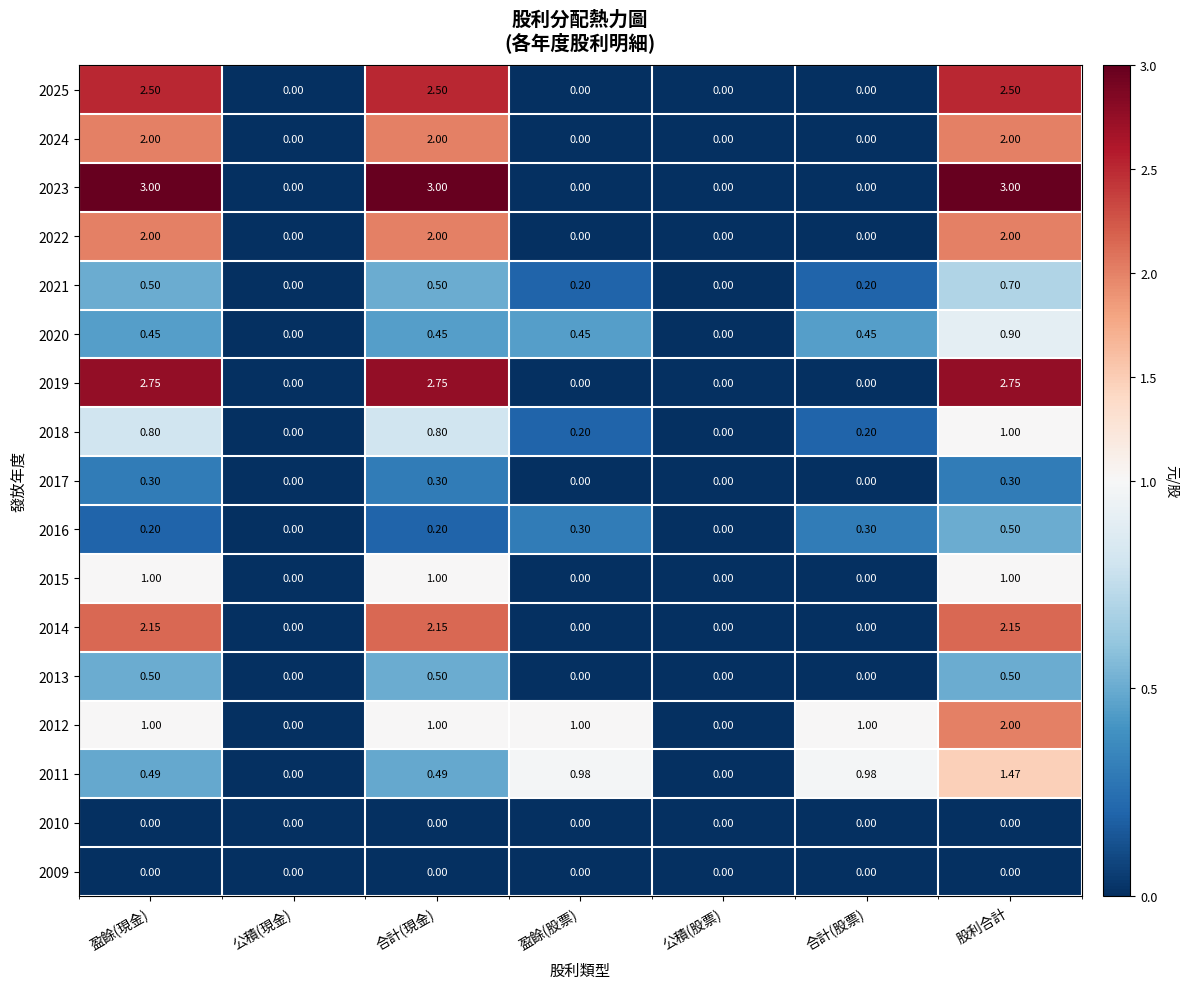

At which category is the sum across all series the highest?

股利合計